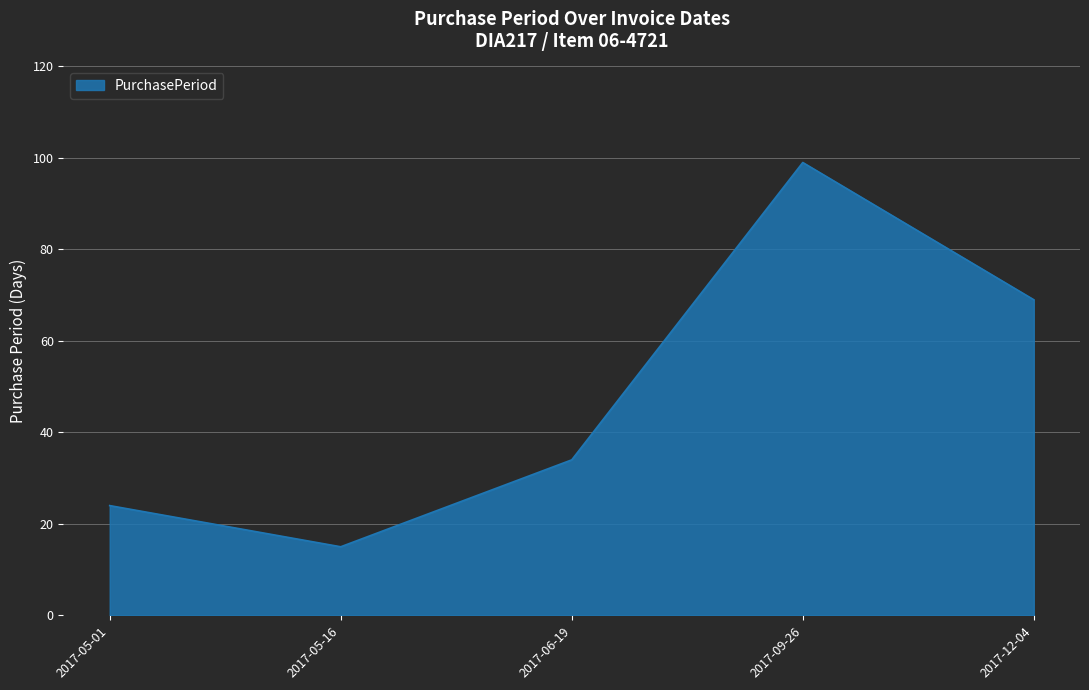

At which category does the data reach its first local valley?

2017-05-16